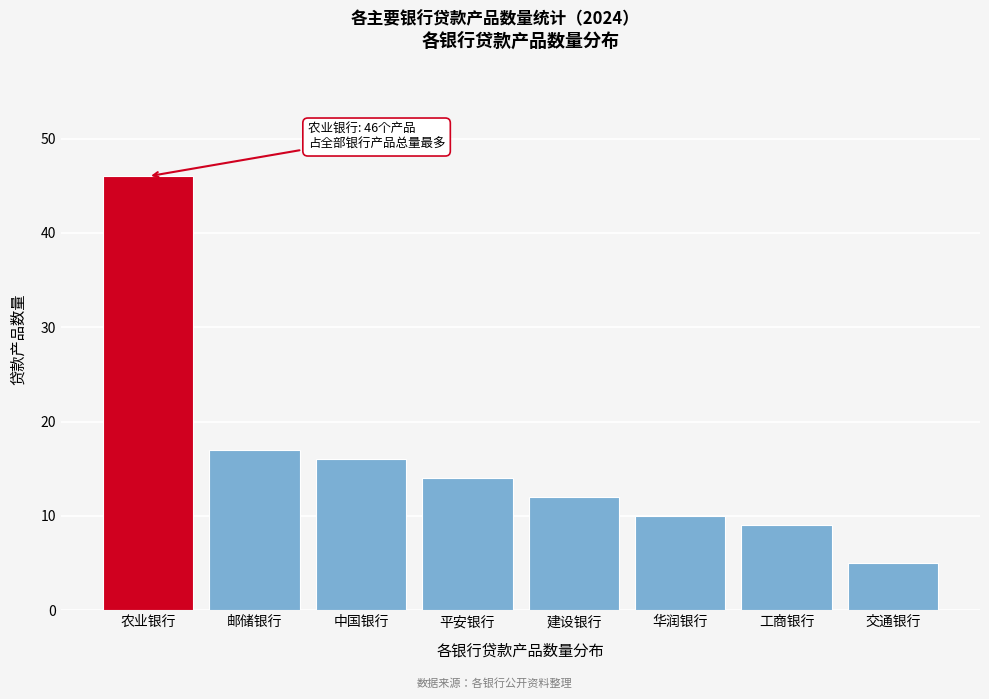

Reading left to right, what are all the values shown in this chart?

46	17	16	14	12	10	9	5